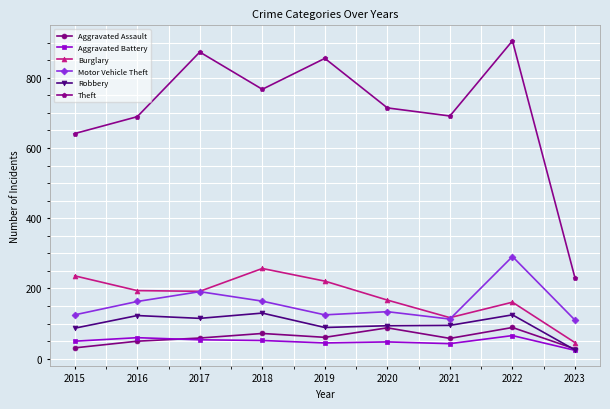

What is the greatest value displayed?

905